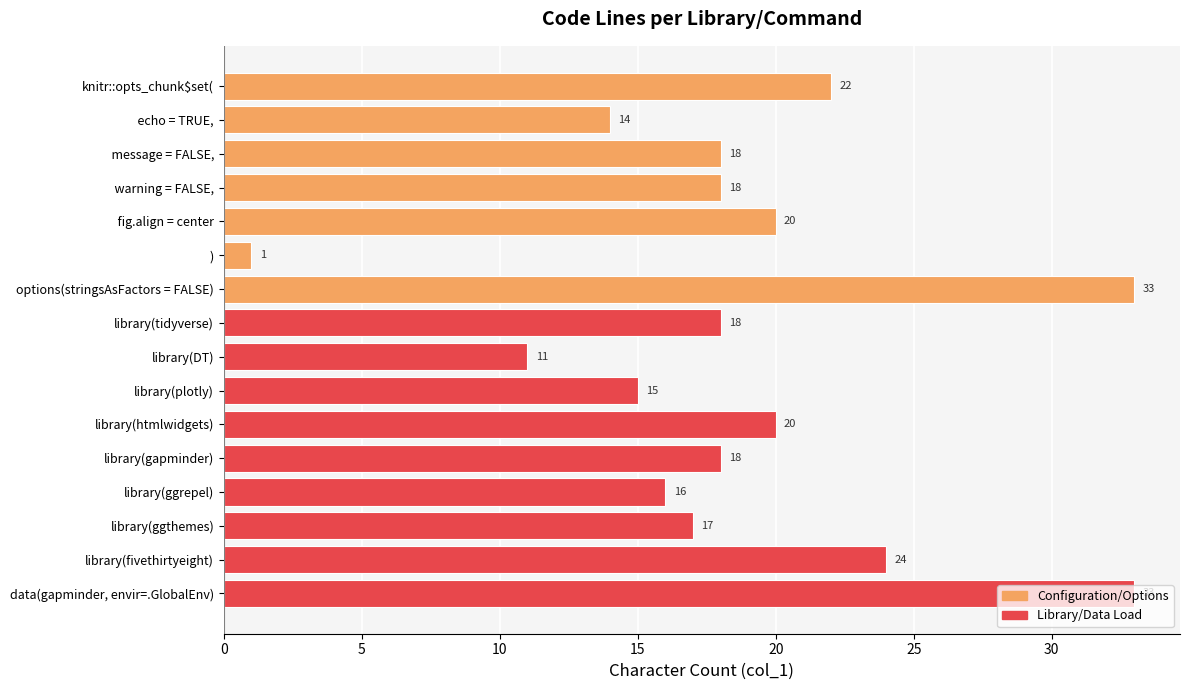

Approximately how many times larger is the value at data(gapminder, envir=.GlobalEnv) compared to   warning = FALSE,?

1.8